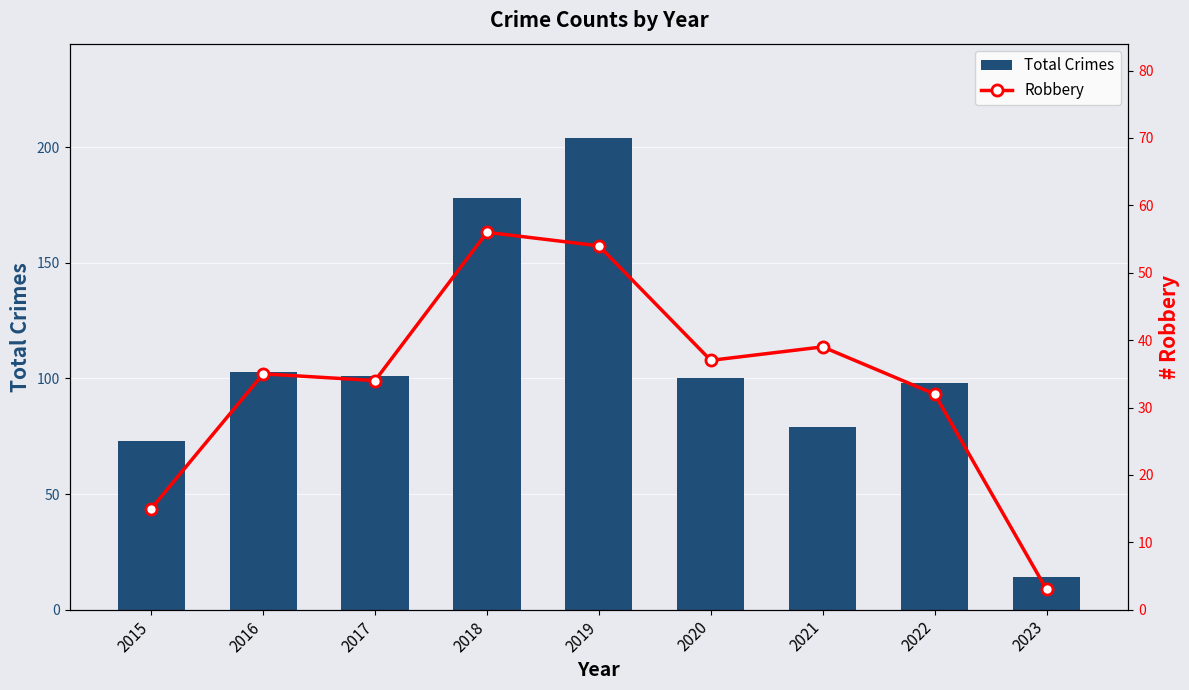

List the labels in order of Robbery value, largest first.

2018, 2019, 2021, 2020, 2016, 2017, 2022, 2015, 2023